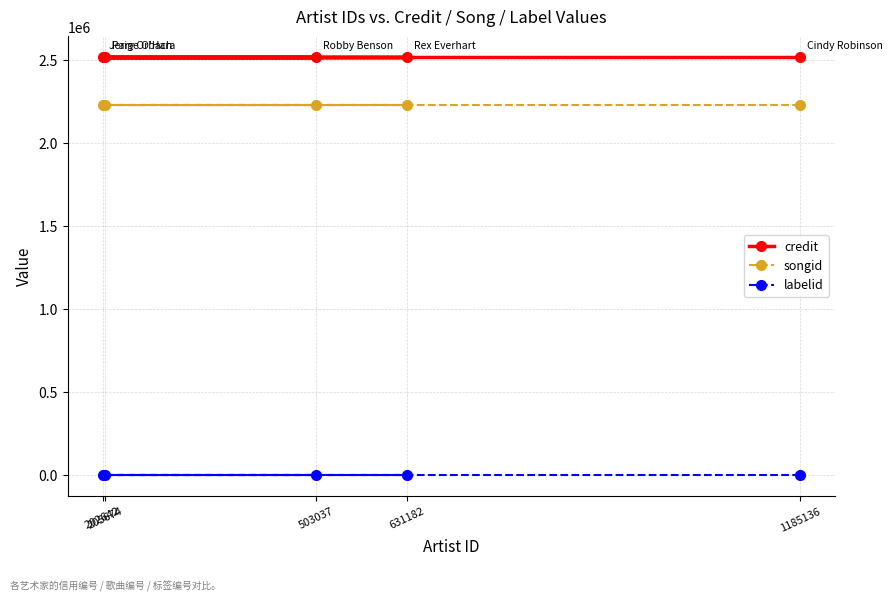

Where is labelid nearest to the value -1?

202642